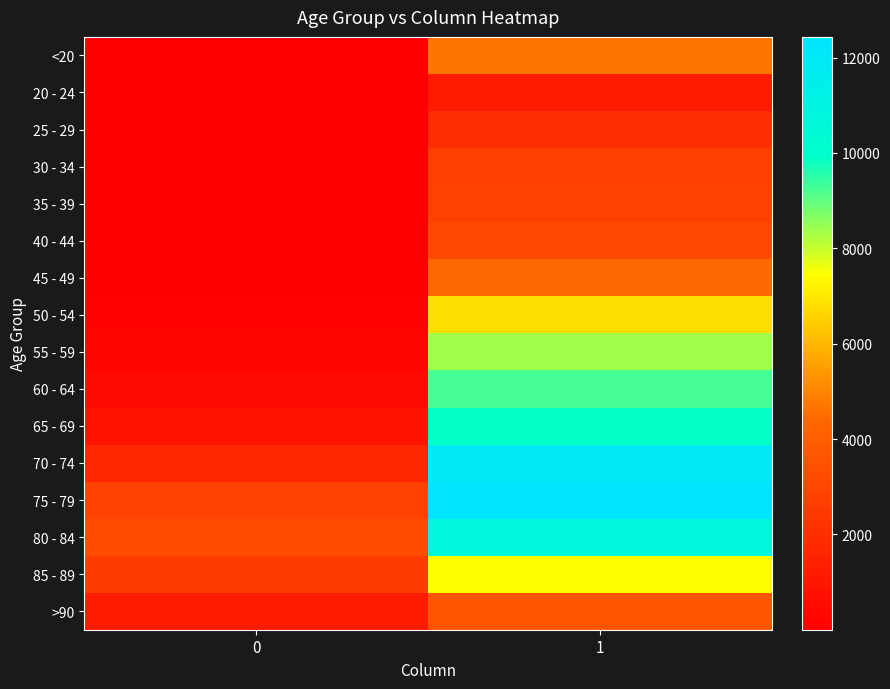

List the series in order of their peak value, lowest first.

20 - 24, 25 - 29, 30 - 34, 35 - 39, 40 - 44, >90, 45 - 49, <20, 50 - 54, 85 - 89, 55 - 59, 60 - 64, 65 - 69, 80 - 84, 70 - 74, 75 - 79